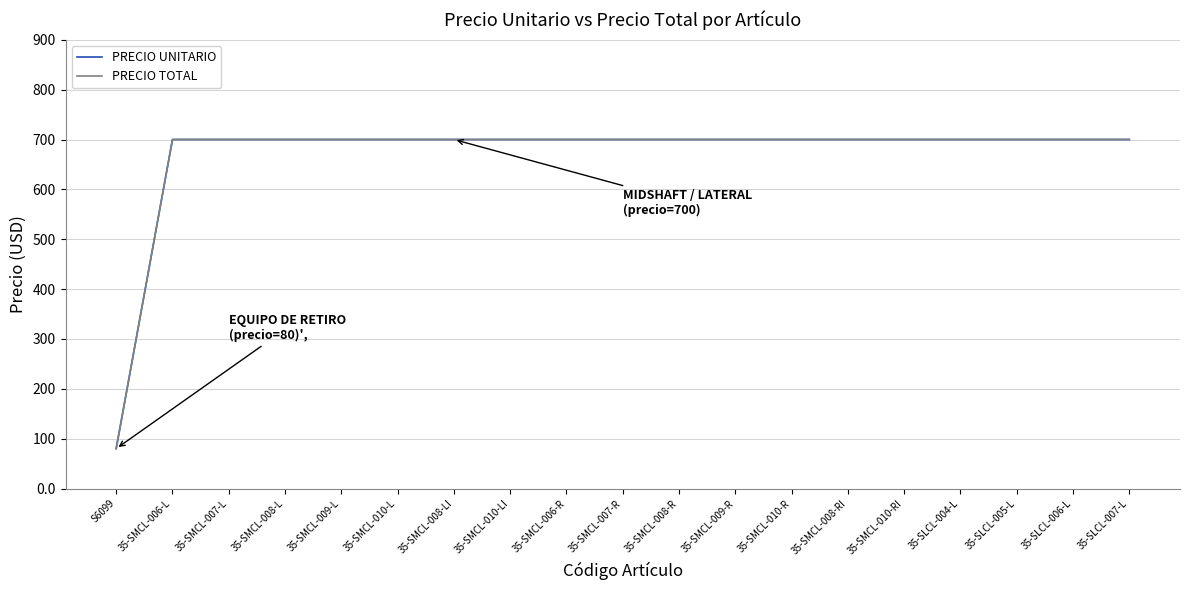

Does the chart display data point markers on the line(s)?

No